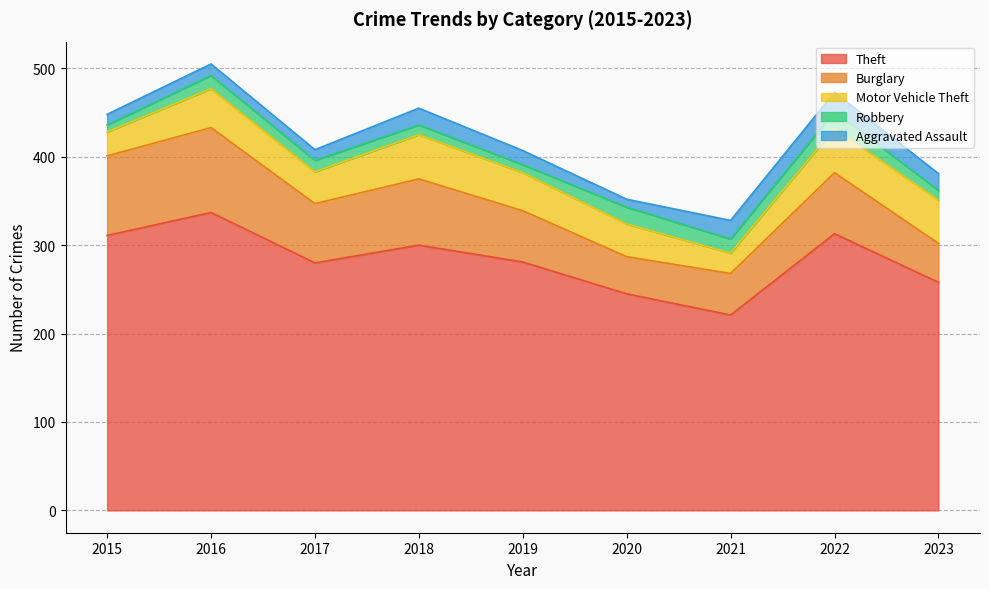

The value of Burglary at 2020 is 42. True or false?

True